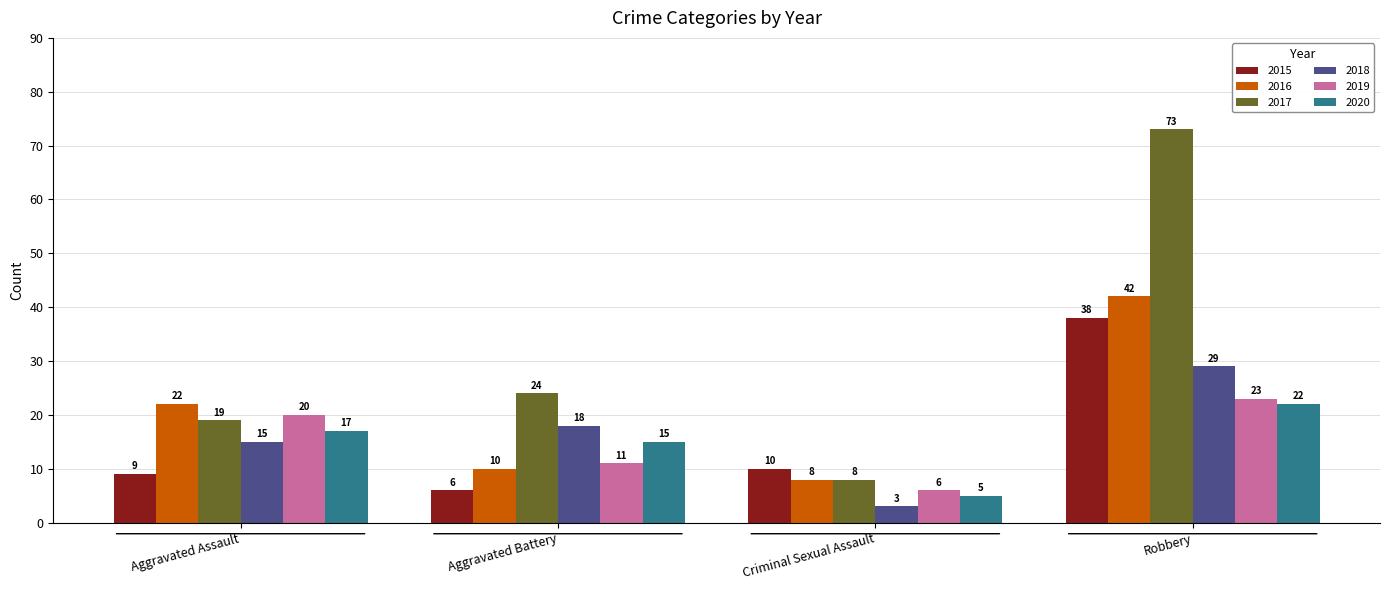

At how many categories does at least one series exceed 35?

1